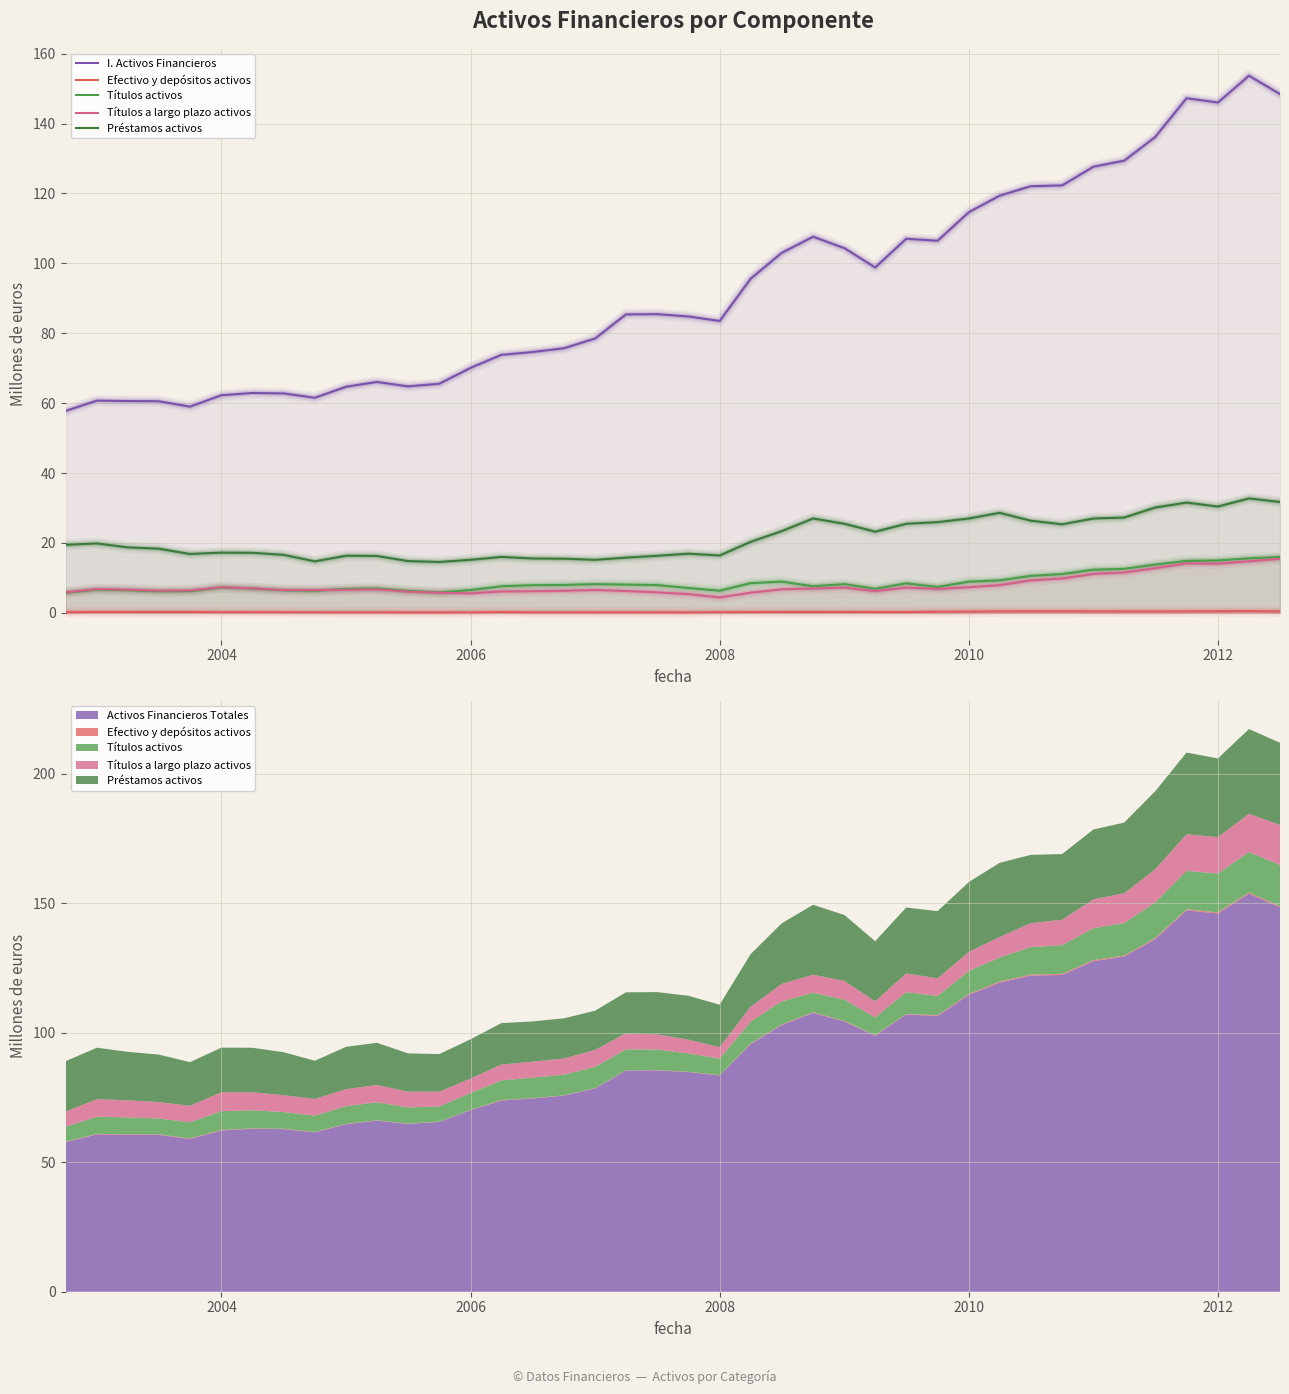

True or false: Efectivo y depósitos activos and Préstamos activos cross at least once.

False